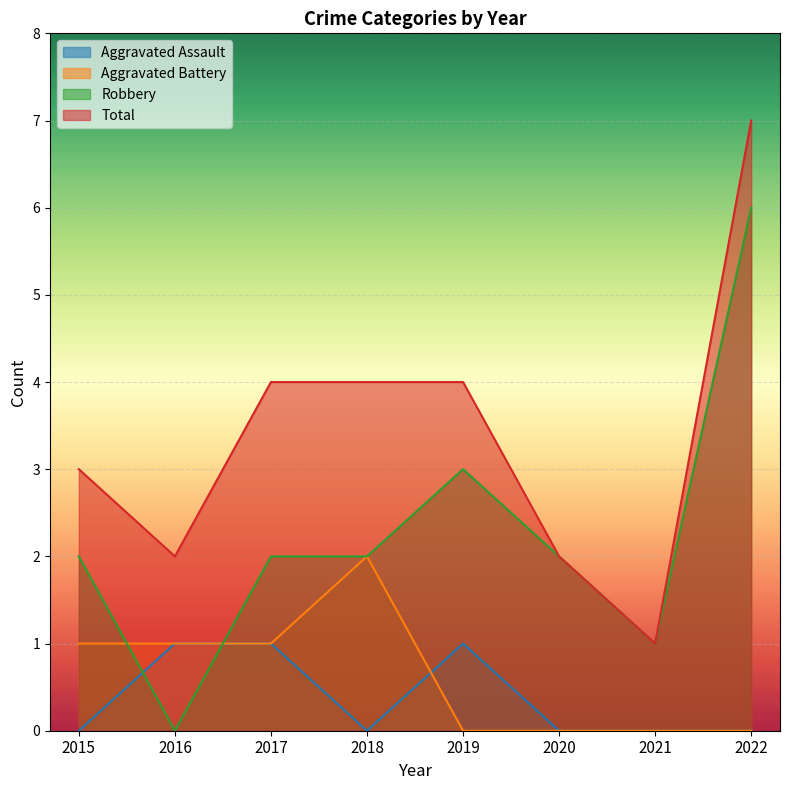

How many values in the Aggravated Battery series exceed 1?

1